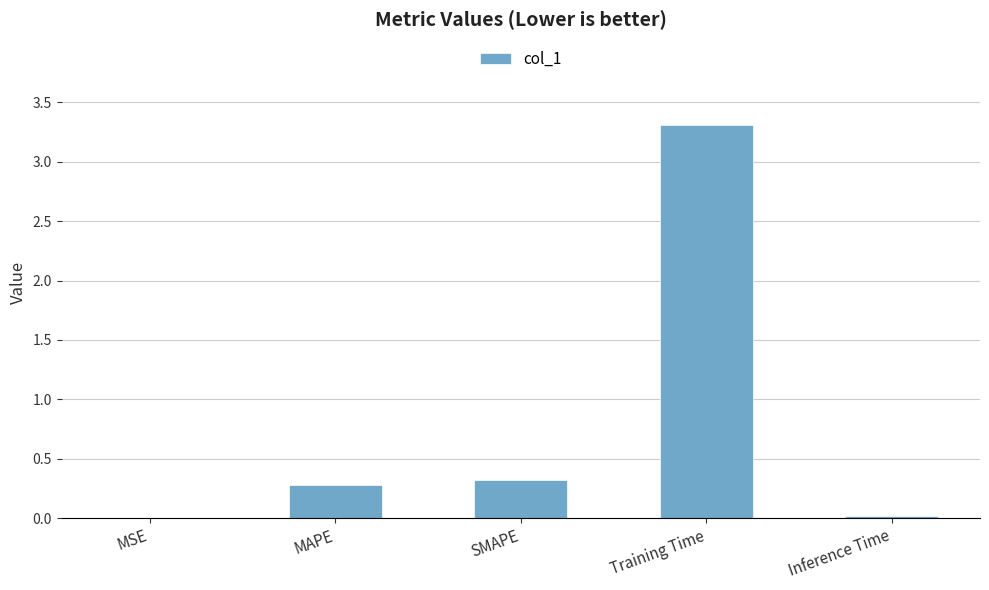

What value does the data have at MAPE?

0.3